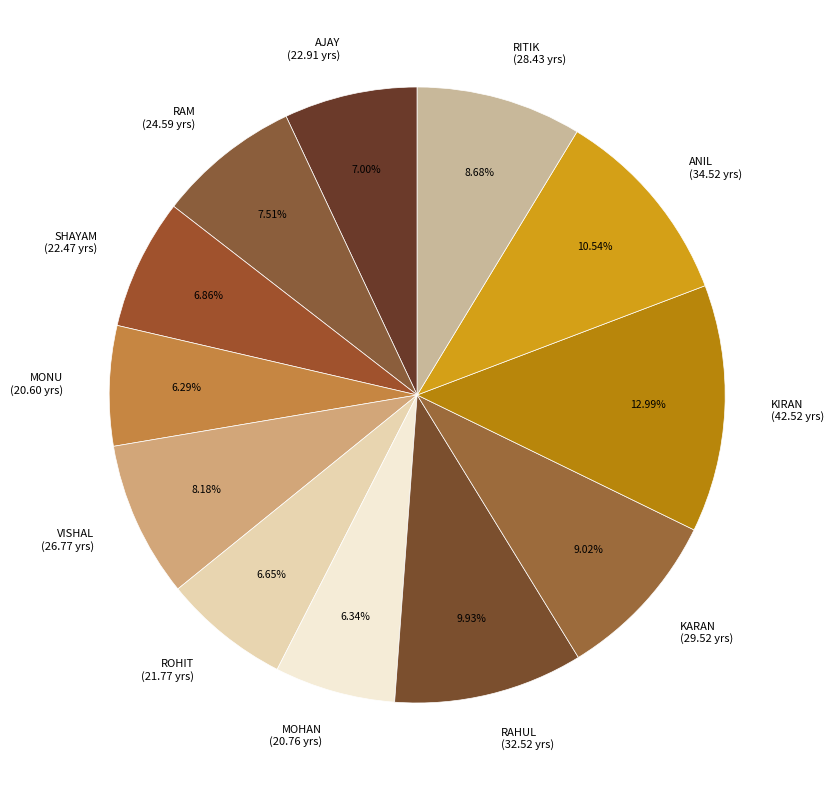

Count the number of slices in the pie.

12